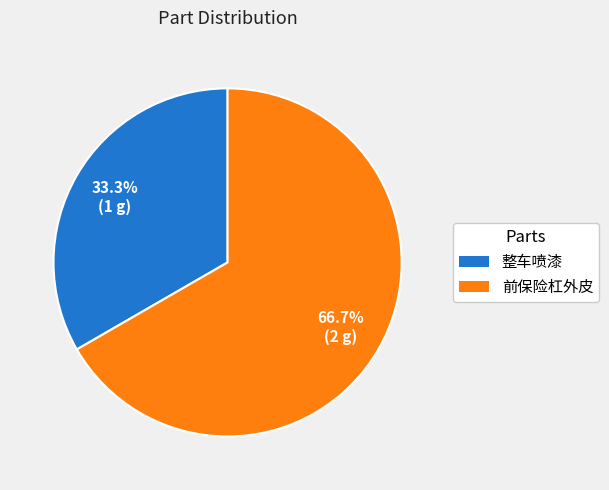

To the nearest percent, what is the difference between the largest and smallest slice percentages?

33%